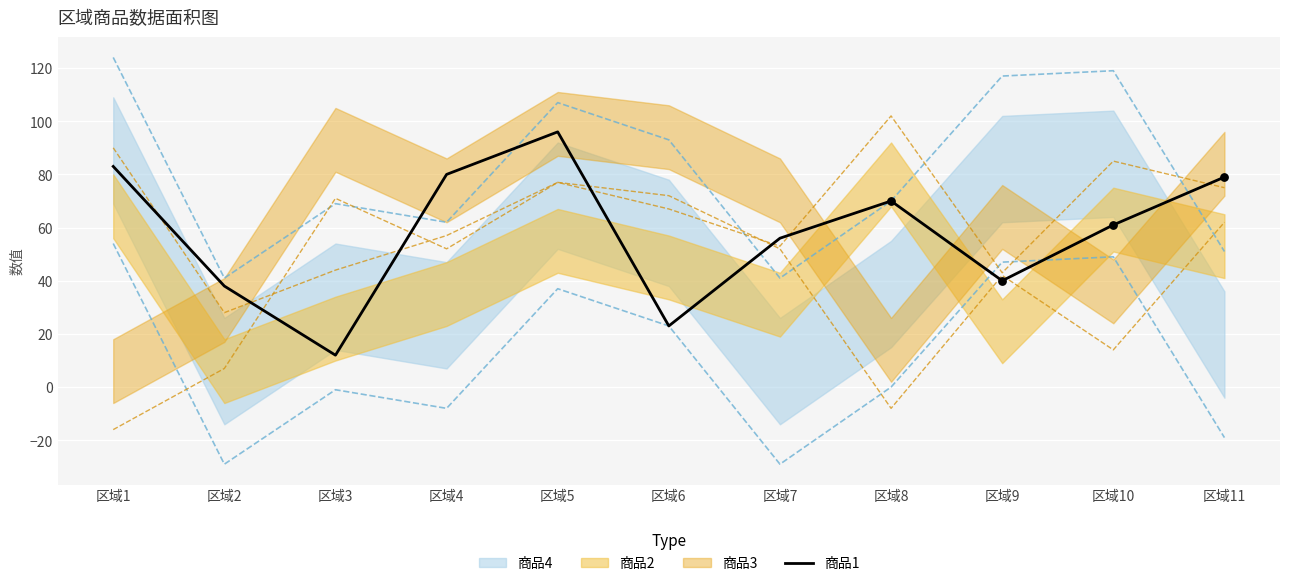

What is the change in value from 区域2 to 区域6?

-15